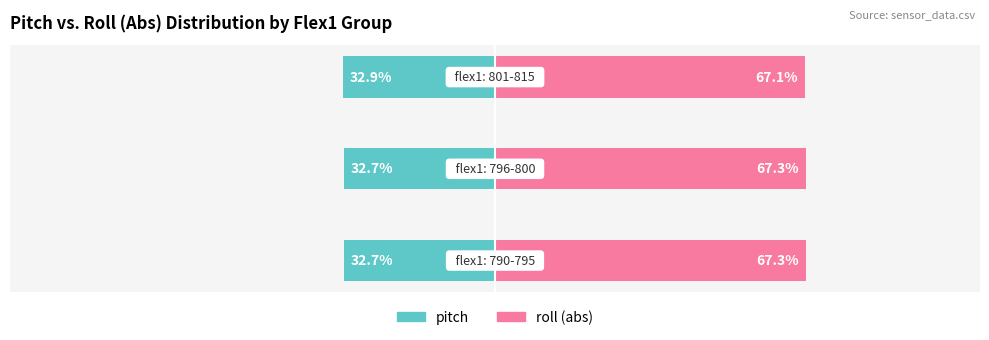

The value of pitch at 1 is -8.1. True or false?

False